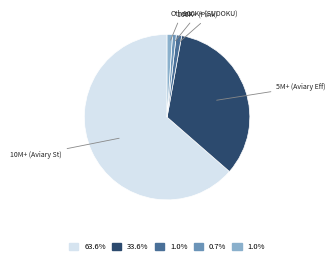

Is there a majority slice in this chart?

Yes